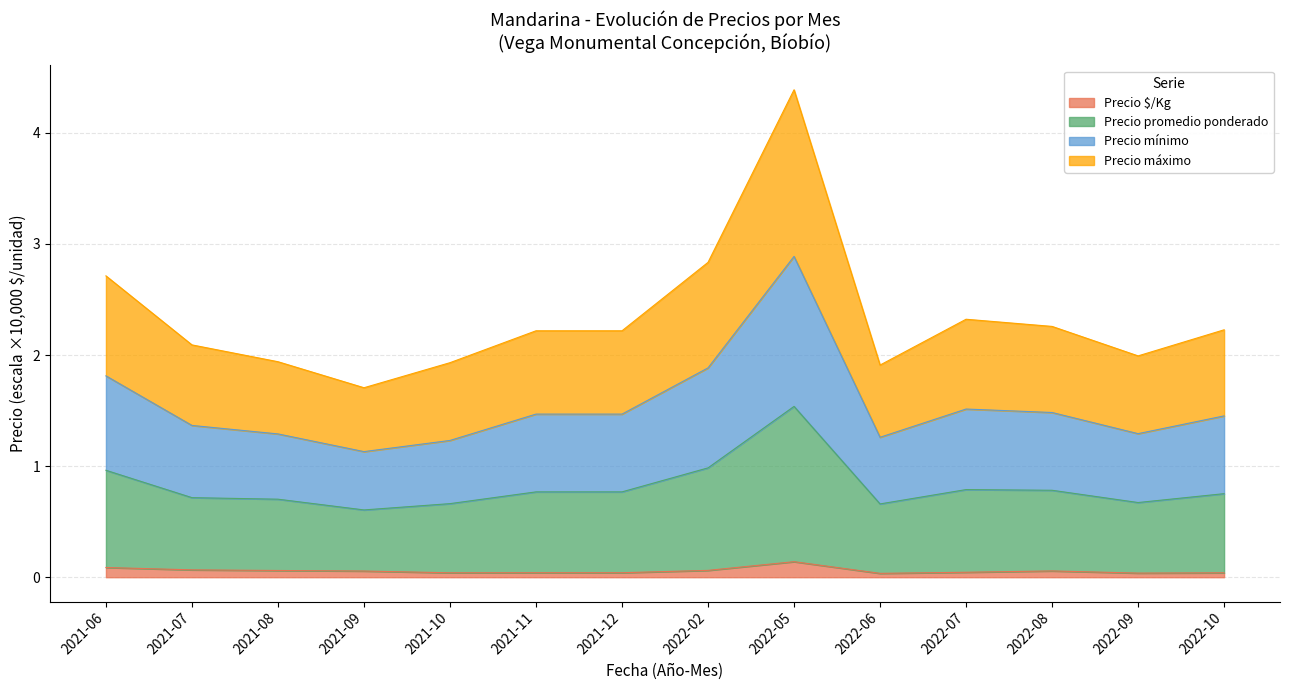

What is the sum of all Precio $/Kg values?

0.8